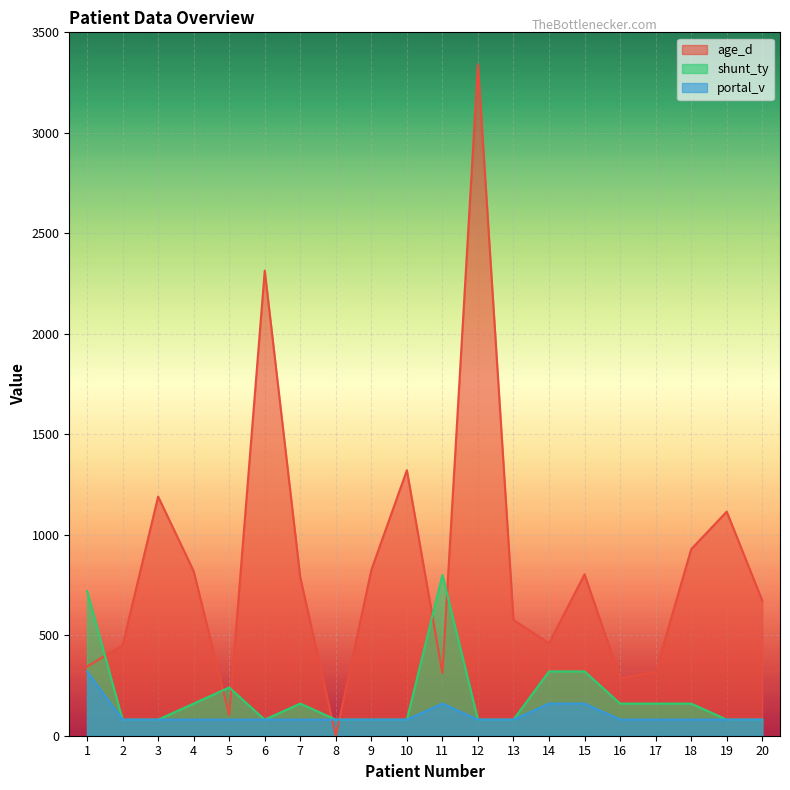

How many intersections are there between age_d and shunt_ty?

7